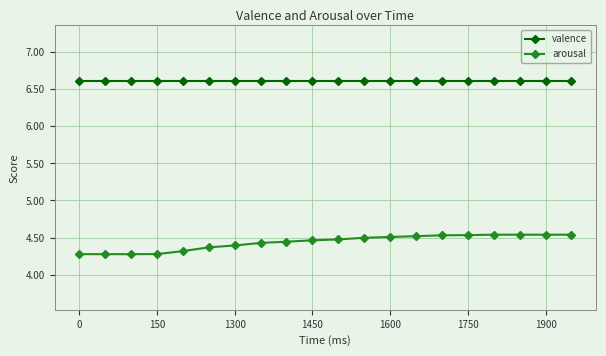

Which series has the widest spread of values?

arousal